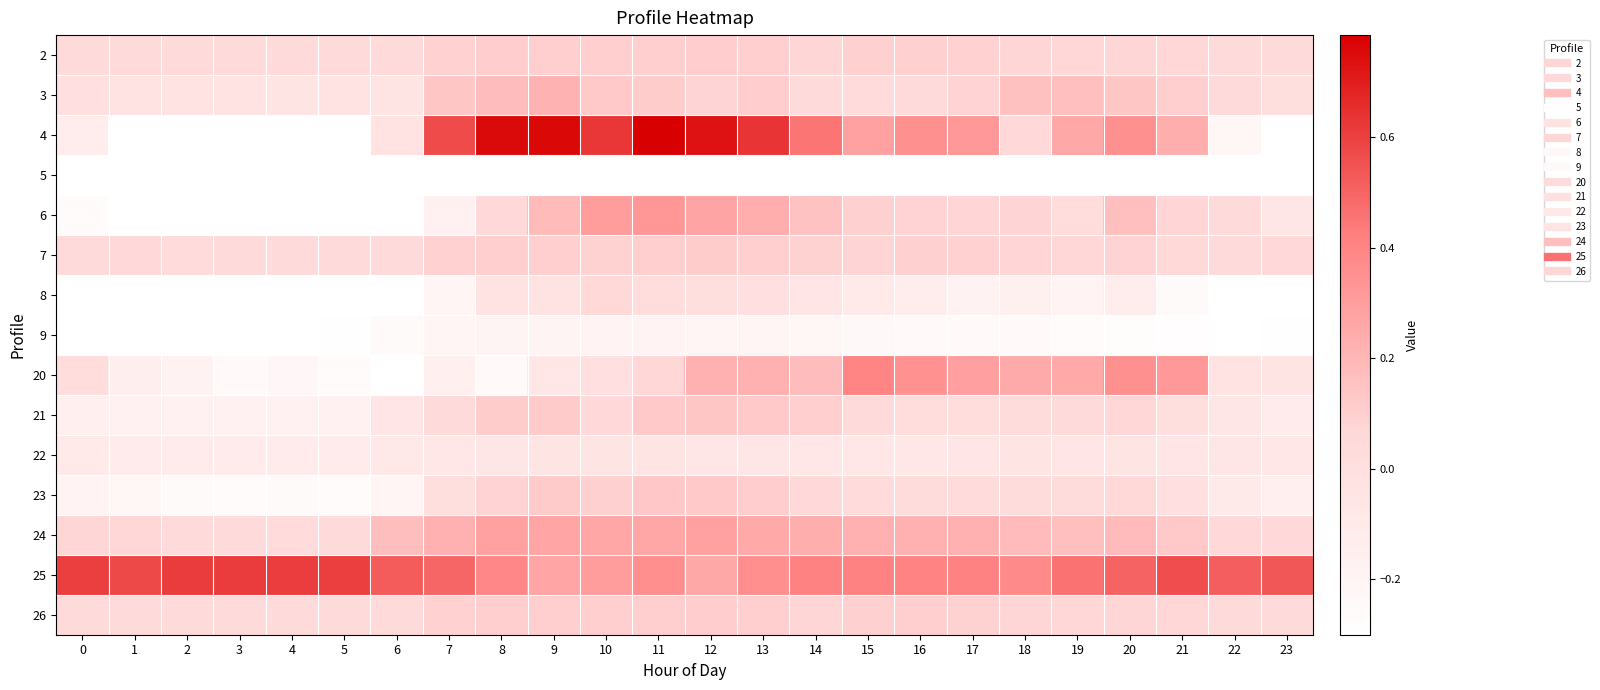

Rank the series by their maximum value, from lowest to highest.

5, 9, 22, 8, 26, 2, 7, 23, 21, 3, 24, 6, 20, 25, 4